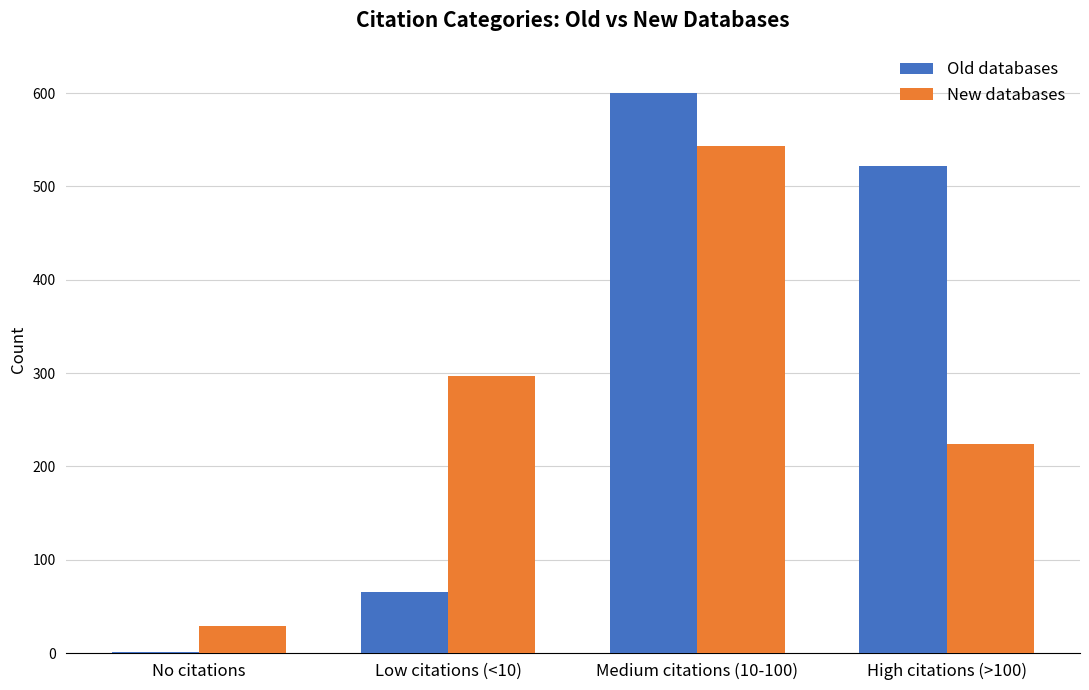

What is the sum of all Old databases values?

1188